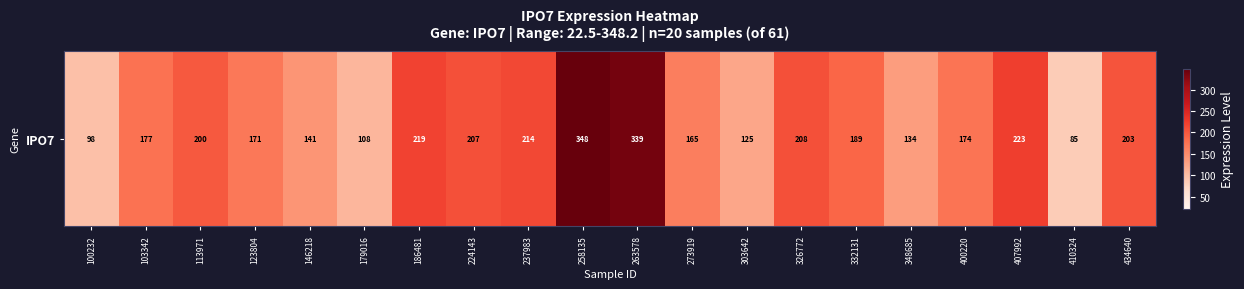

The chart shows a value of 510.4 at 263578. True or false?

False